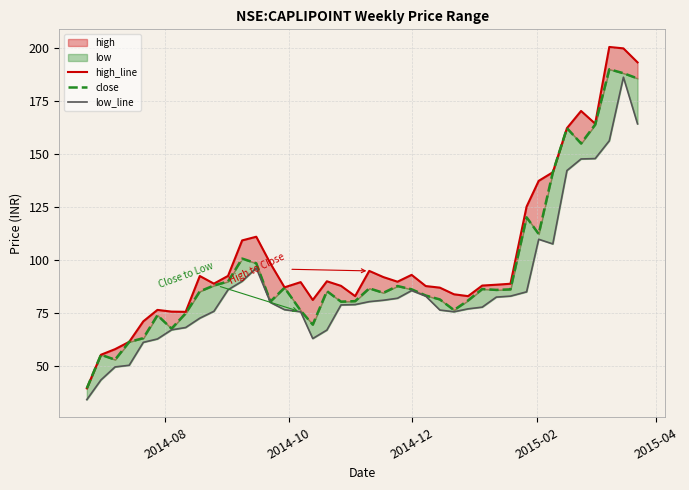

Is the value of low_line at 21 greater than the value of close at 27?

Yes